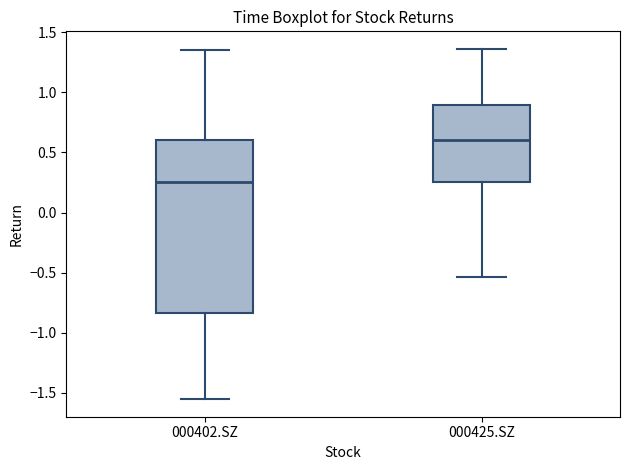

Reading left to right, transcribe this box plot: for each box, give where its median line is, the range the box spans, and where its two whiskers end, as read against the y-axis. The values are not printed on the chart, so give them approximately, as read against the axis.

000402.SZ: median 0.25, box -0.85 to 0.60, whiskers -1.55 to 1.35
000425.SZ: median 0.60, box 0.25 to 0.90, whiskers -0.55 to 1.35